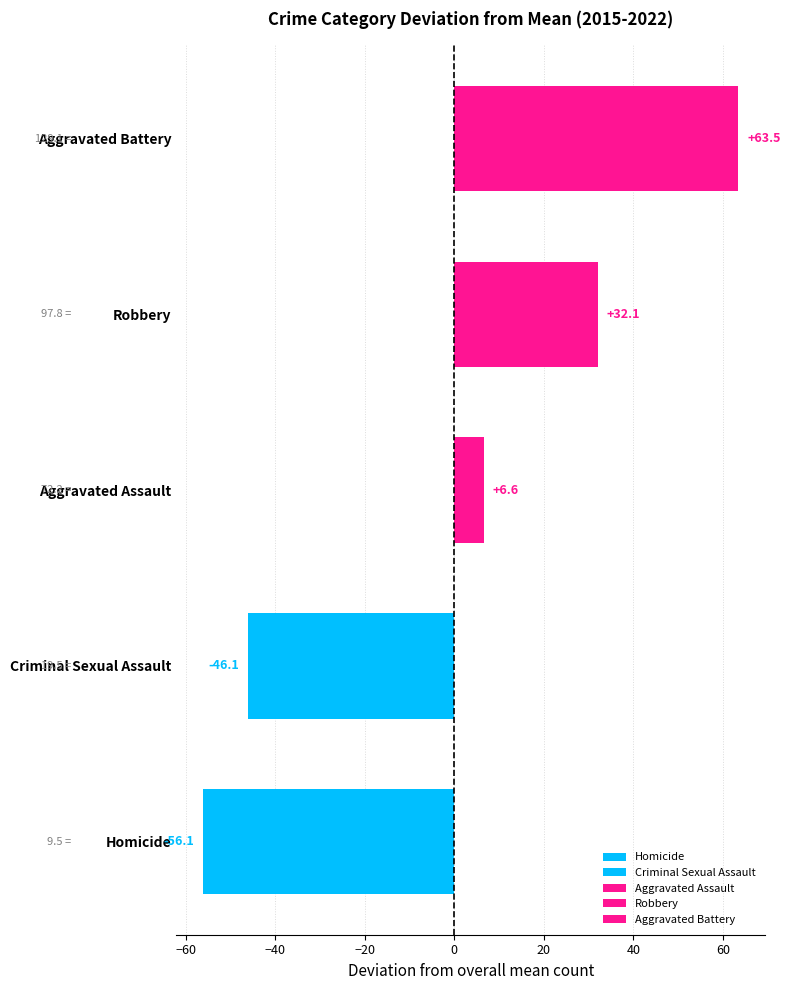

What is the total value across all series at 2022?

326